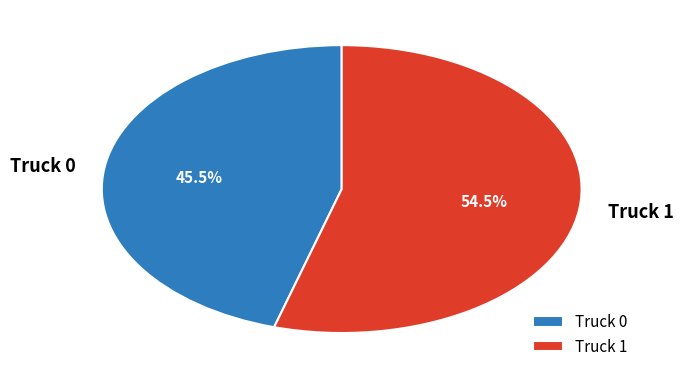

Which slice is the largest?

Truck 1